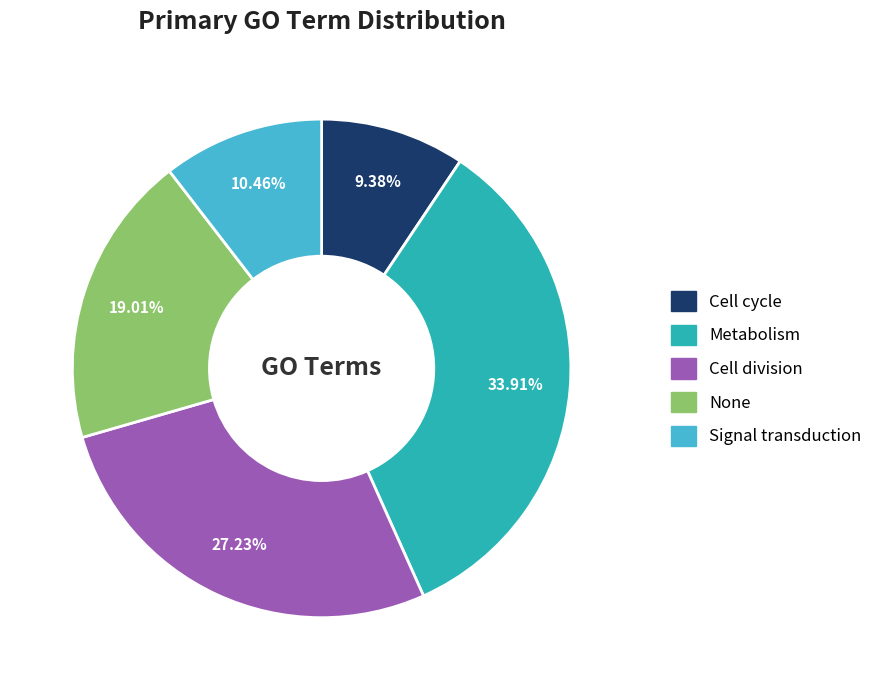

Is it true that Metabolism is 20% of the pie?

False